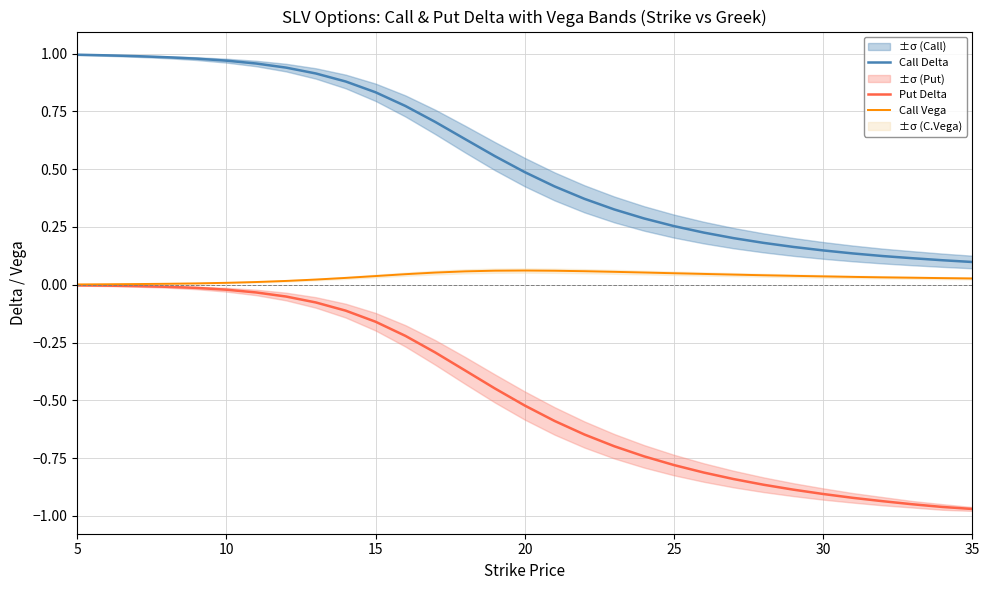

How many categories are shown in the chart?

31